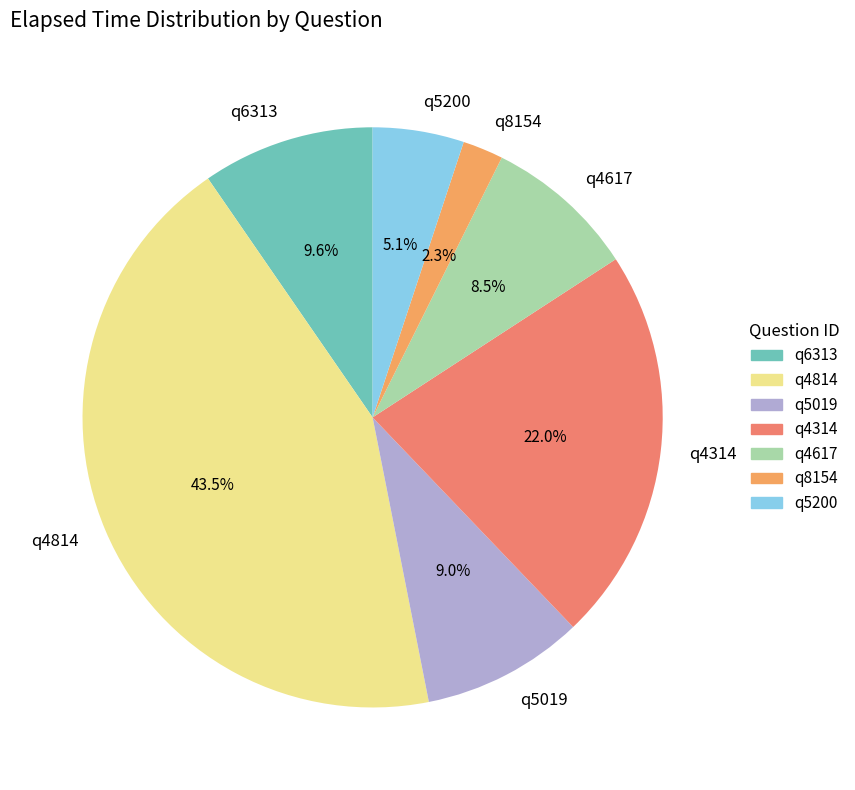

What is the smallest slice in the pie chart?

q8154